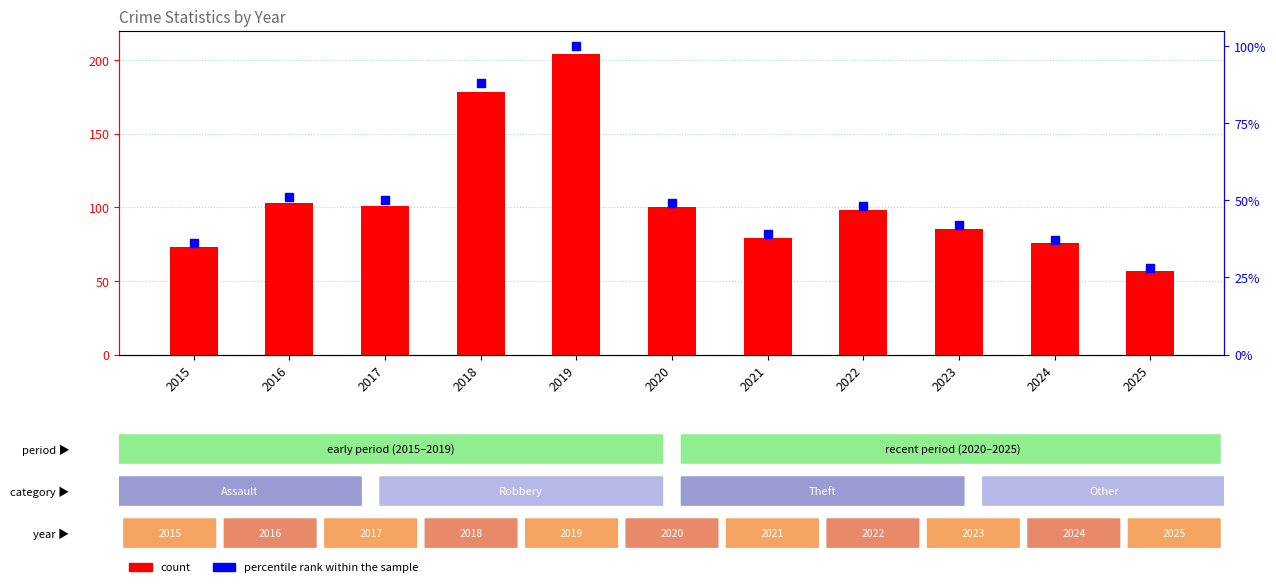

Which series has the widest spread of Y values?

count